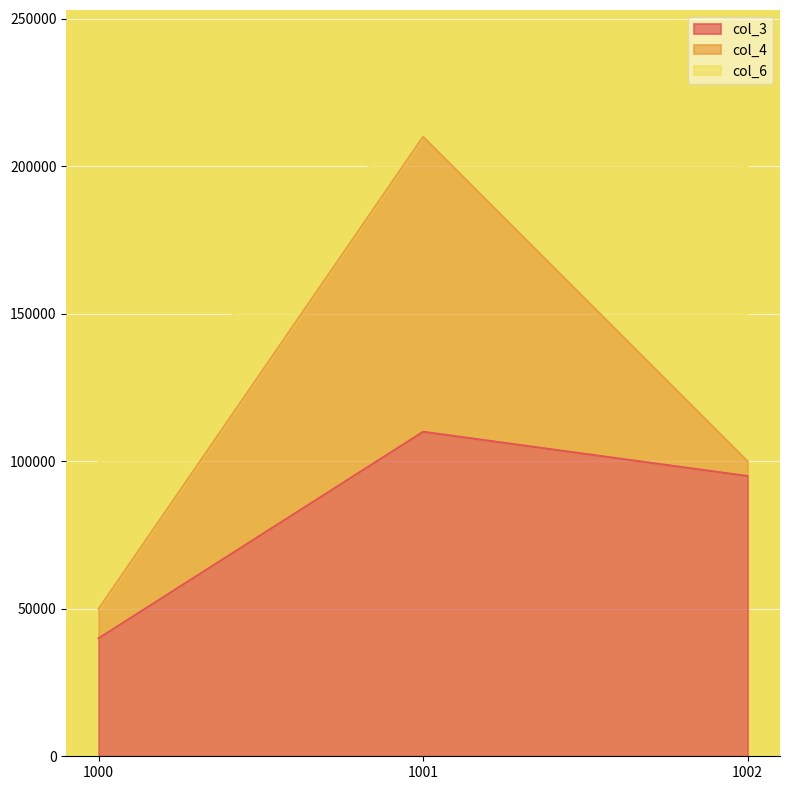

At which category is the sum across all series the highest?

1001